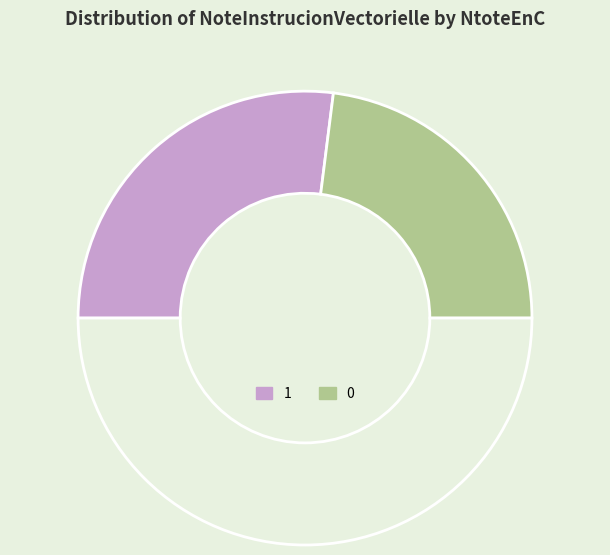

Count the number of slices in the pie.

3